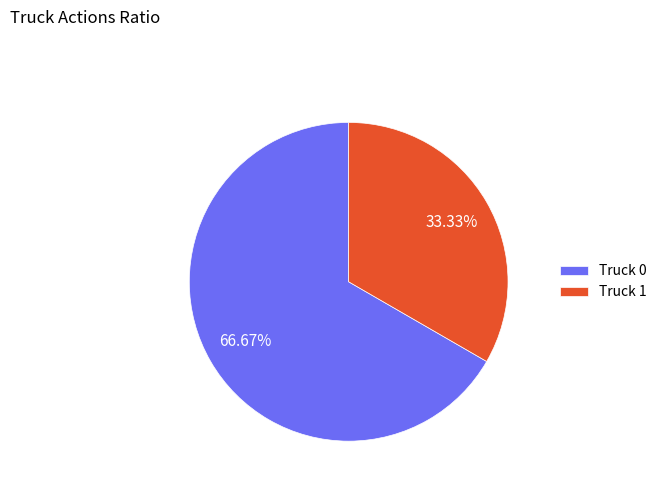

Which category has the biggest portion of the pie?

Truck 0